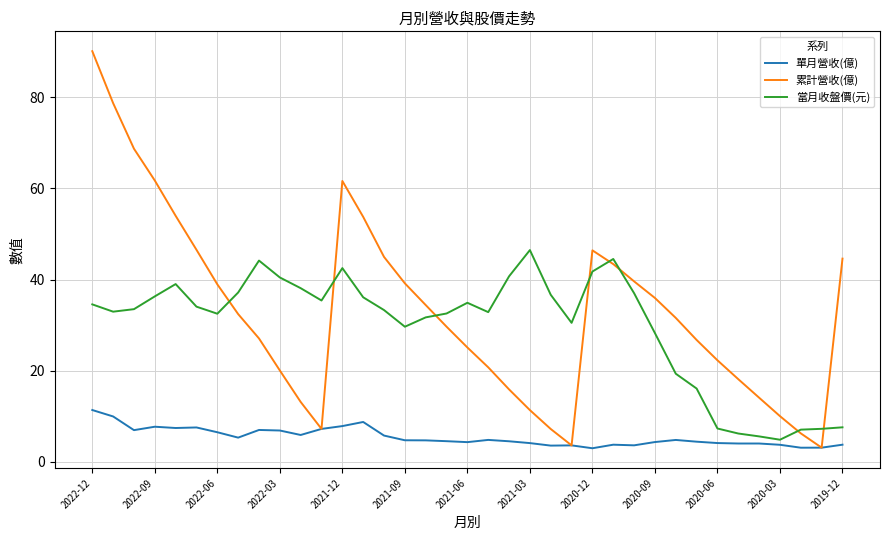

Which series has the largest total across all categories?

累計營收(億)